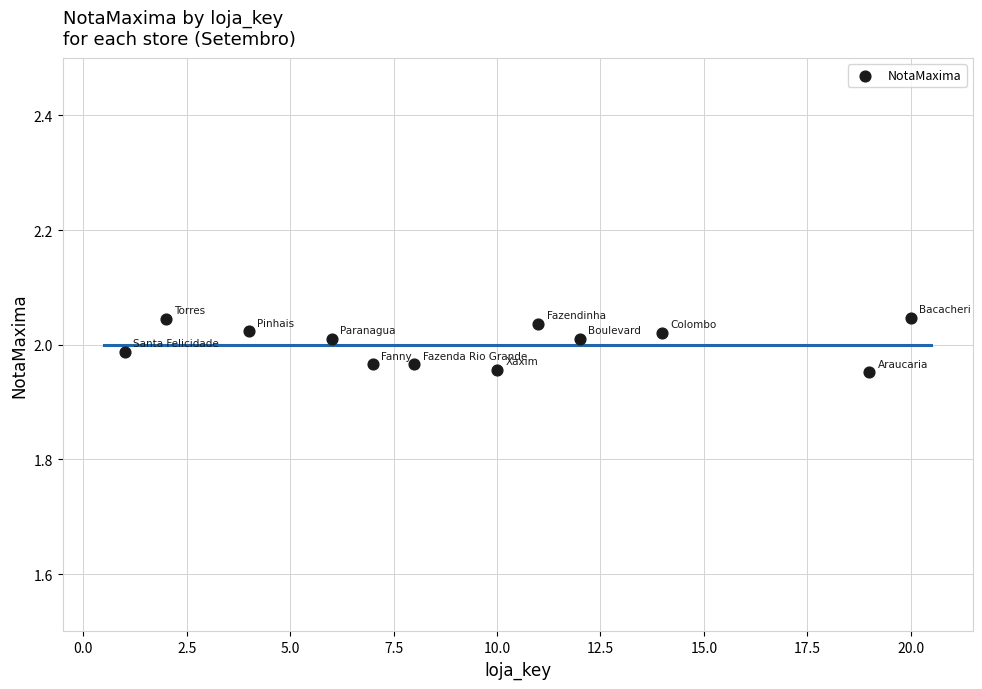

What is the range of X values (max minus min)?

19.0